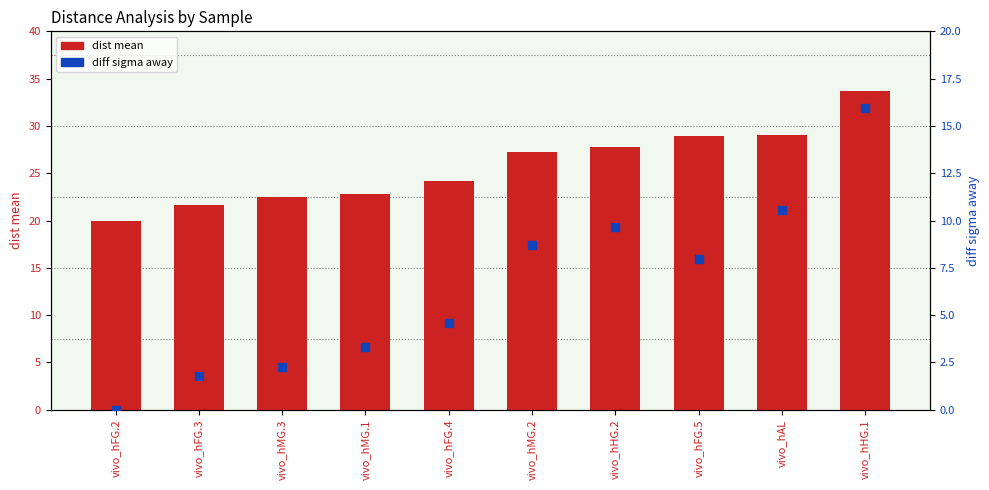

What is the total value across all series at vivo_hFG.5?

36.9